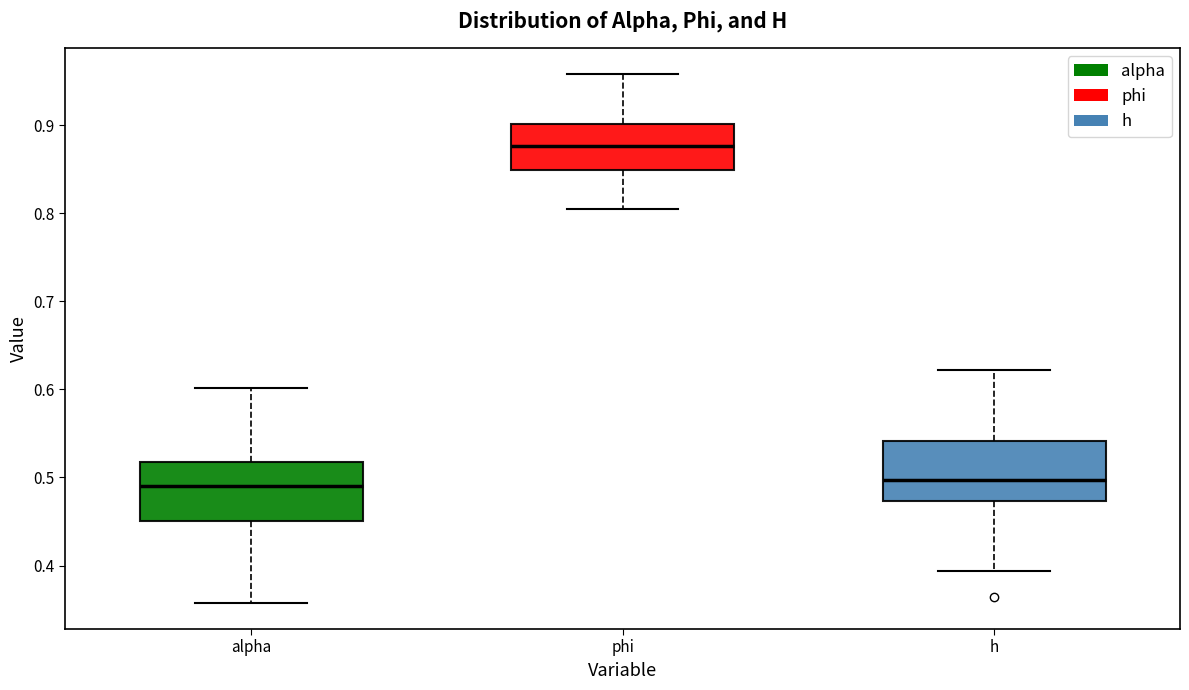

Where does the median line of the box for alpha sit on the y-axis? The values are not printed on the chart, so give them approximately, as read against the axis.

0.49